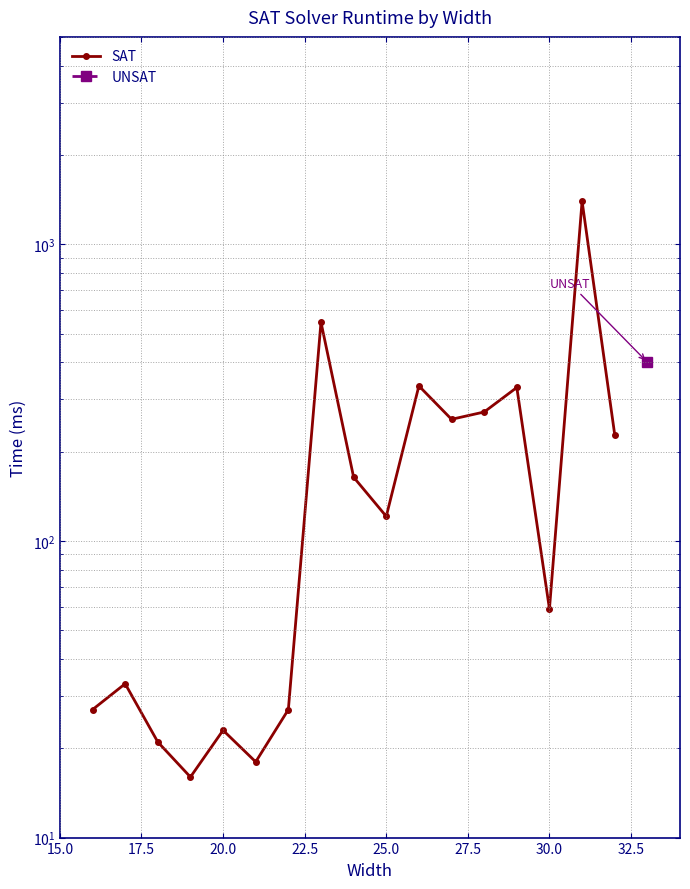

How many lines are shown in the chart?

1